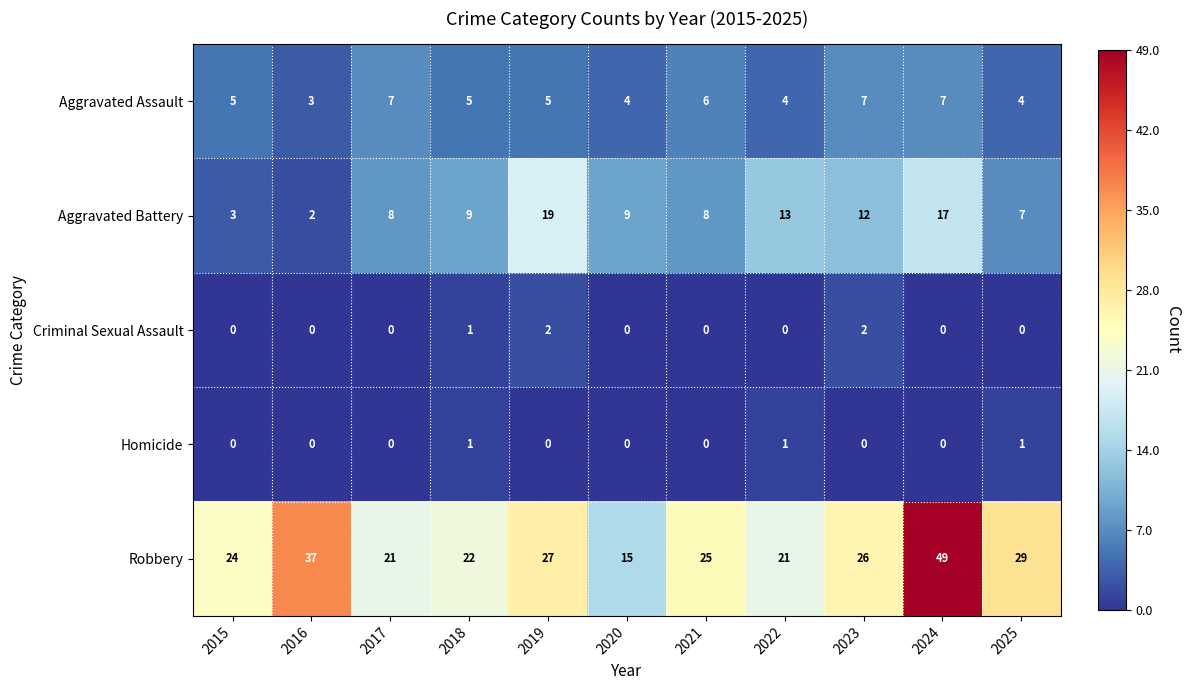

What is the greatest value displayed?

49